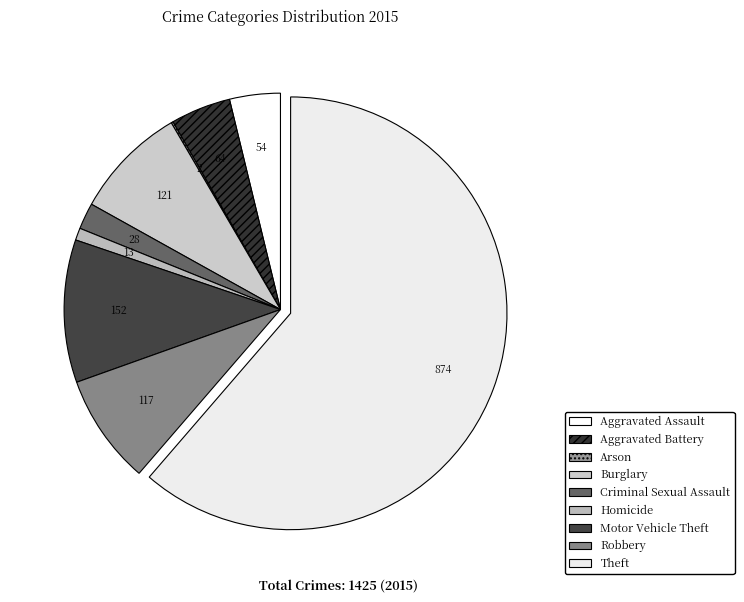

To the nearest percent, what portion does Burglary represent?

8%